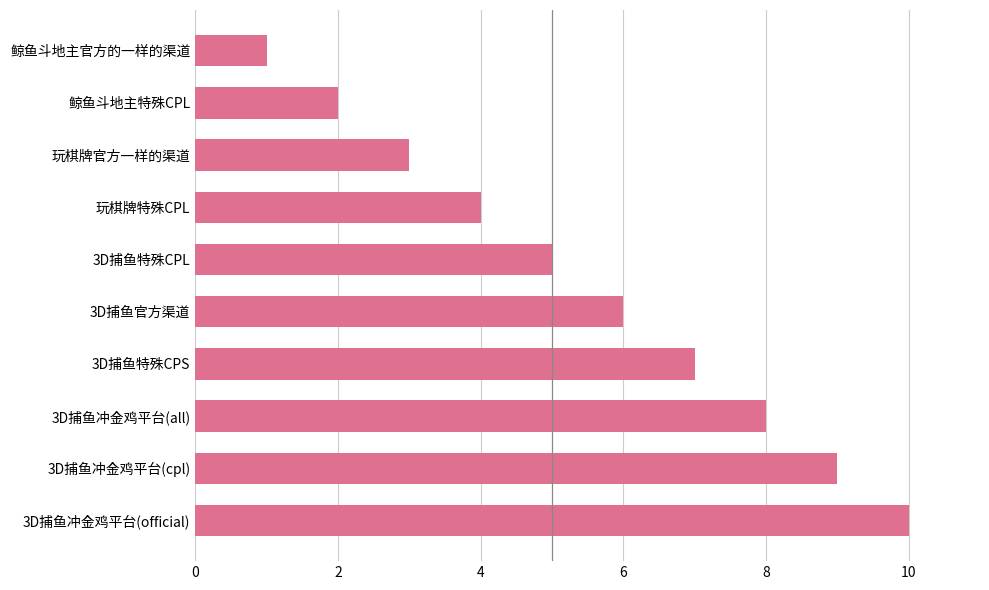

What is the difference between the maximum and minimum values?

9